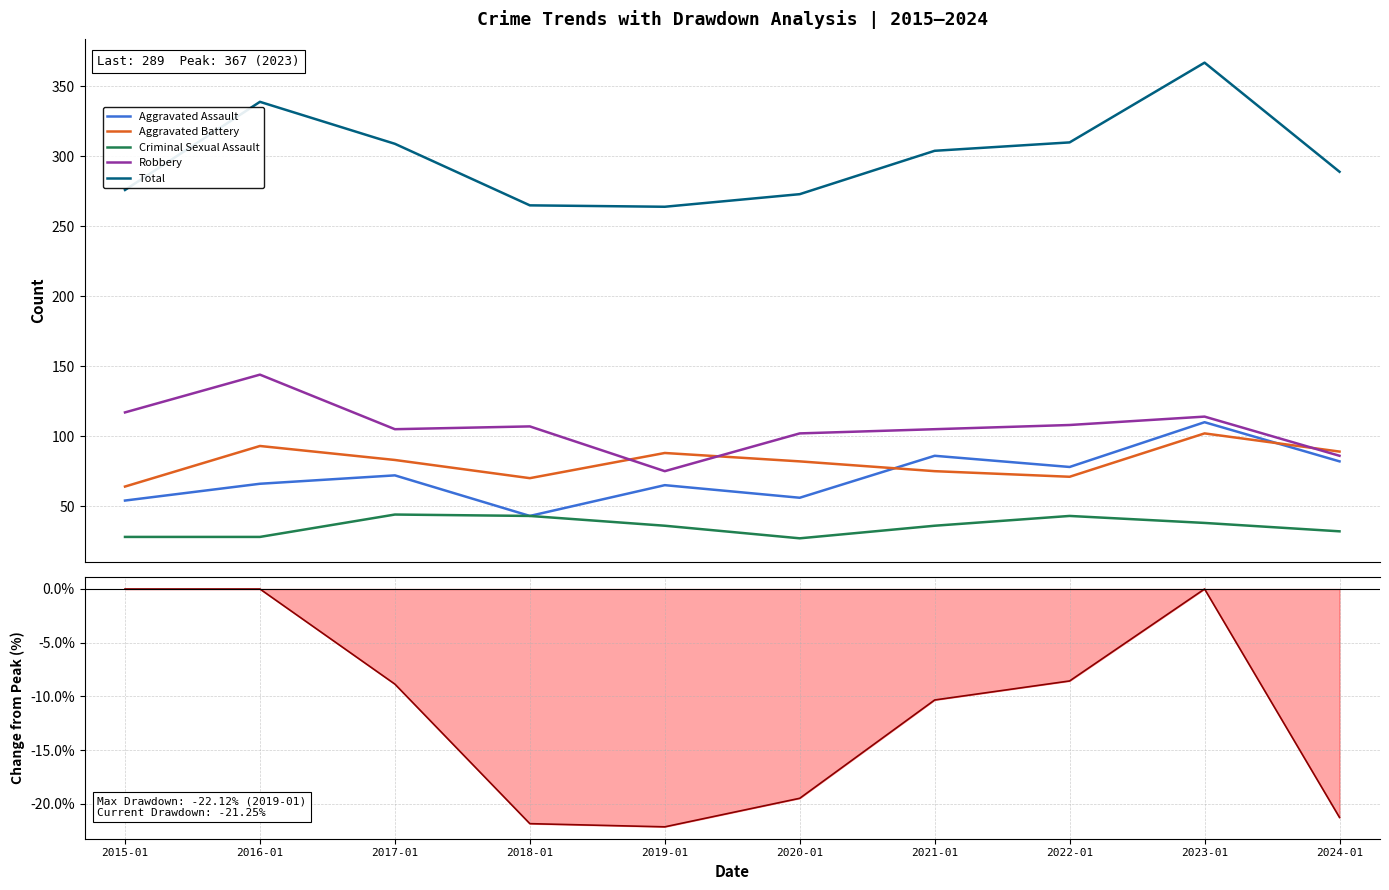

The value of Robbery at 2021-01 is 27.3. True or false?

False